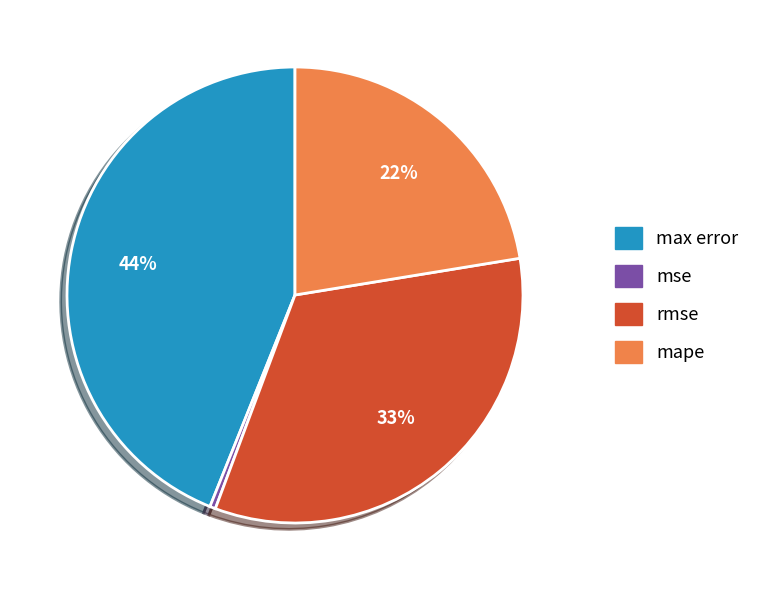

To the nearest percent, what is the difference between the rmse and max error slice percentages?

11%